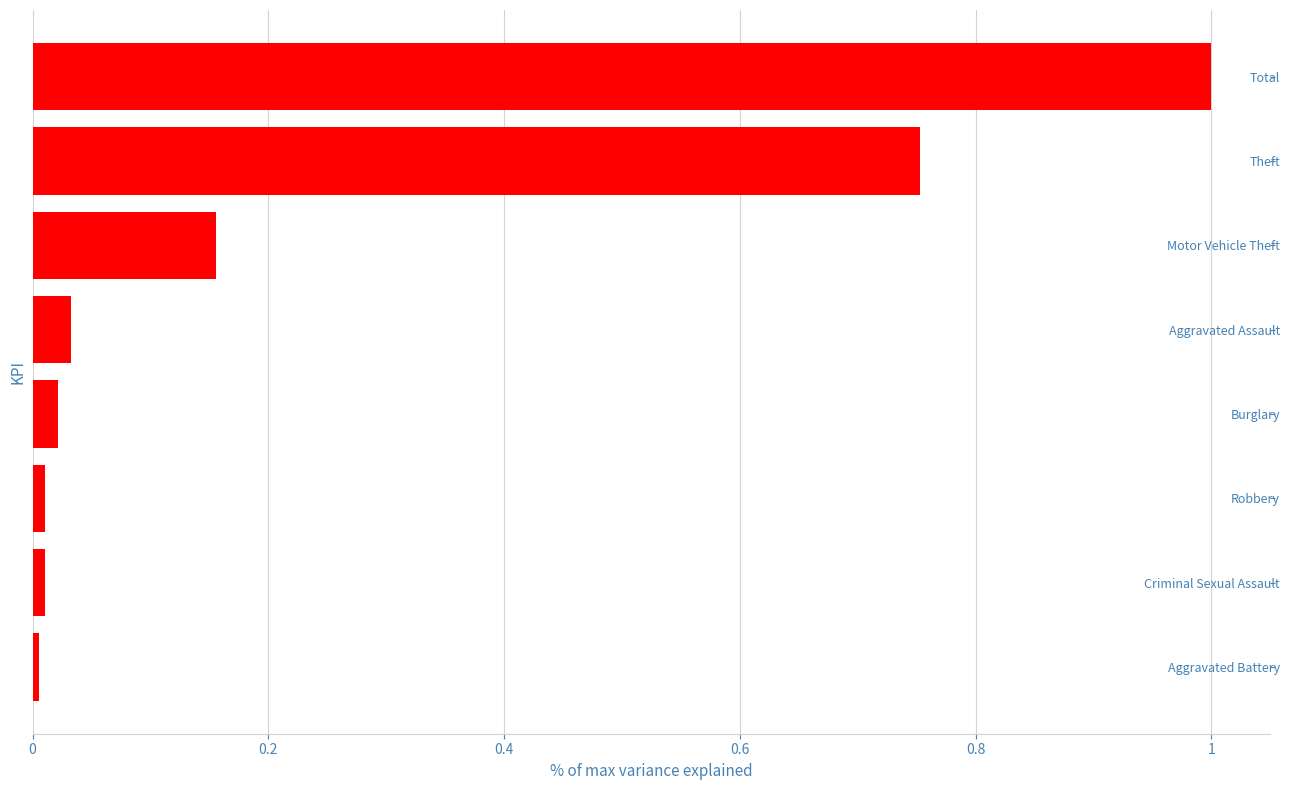

The chart shows a value of 1.0 at Total. True or false?

True